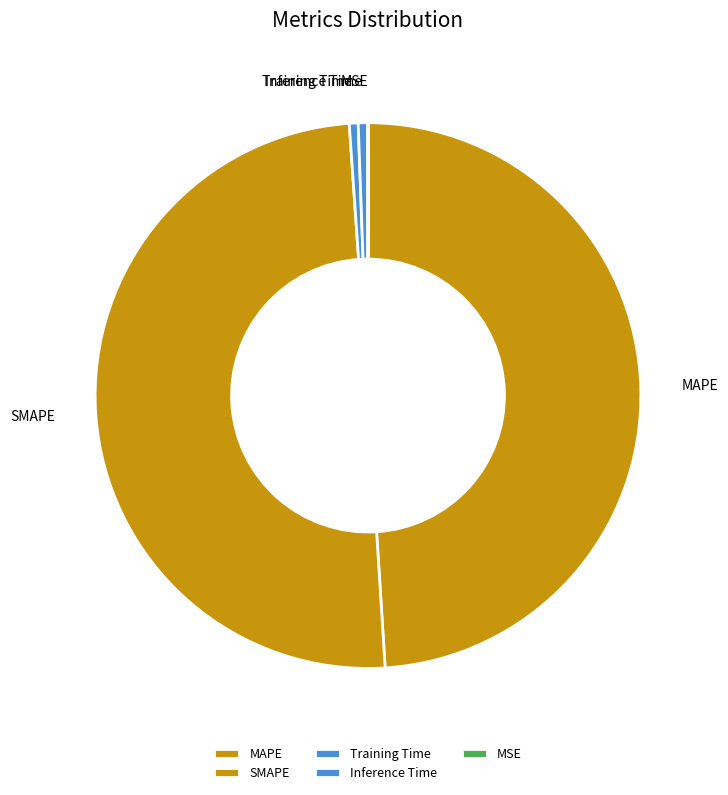

Is the sum of Inference Time and MAPE greater than half?

No